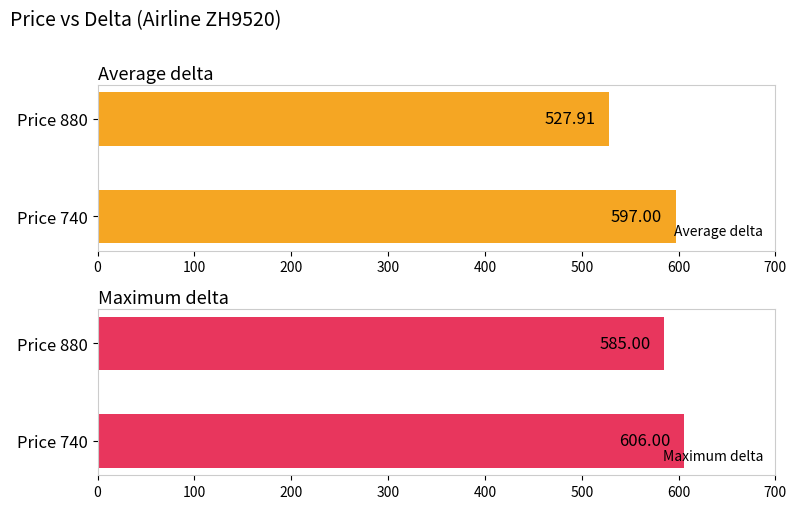

Which series has the largest total across all categories?

Maximum delta